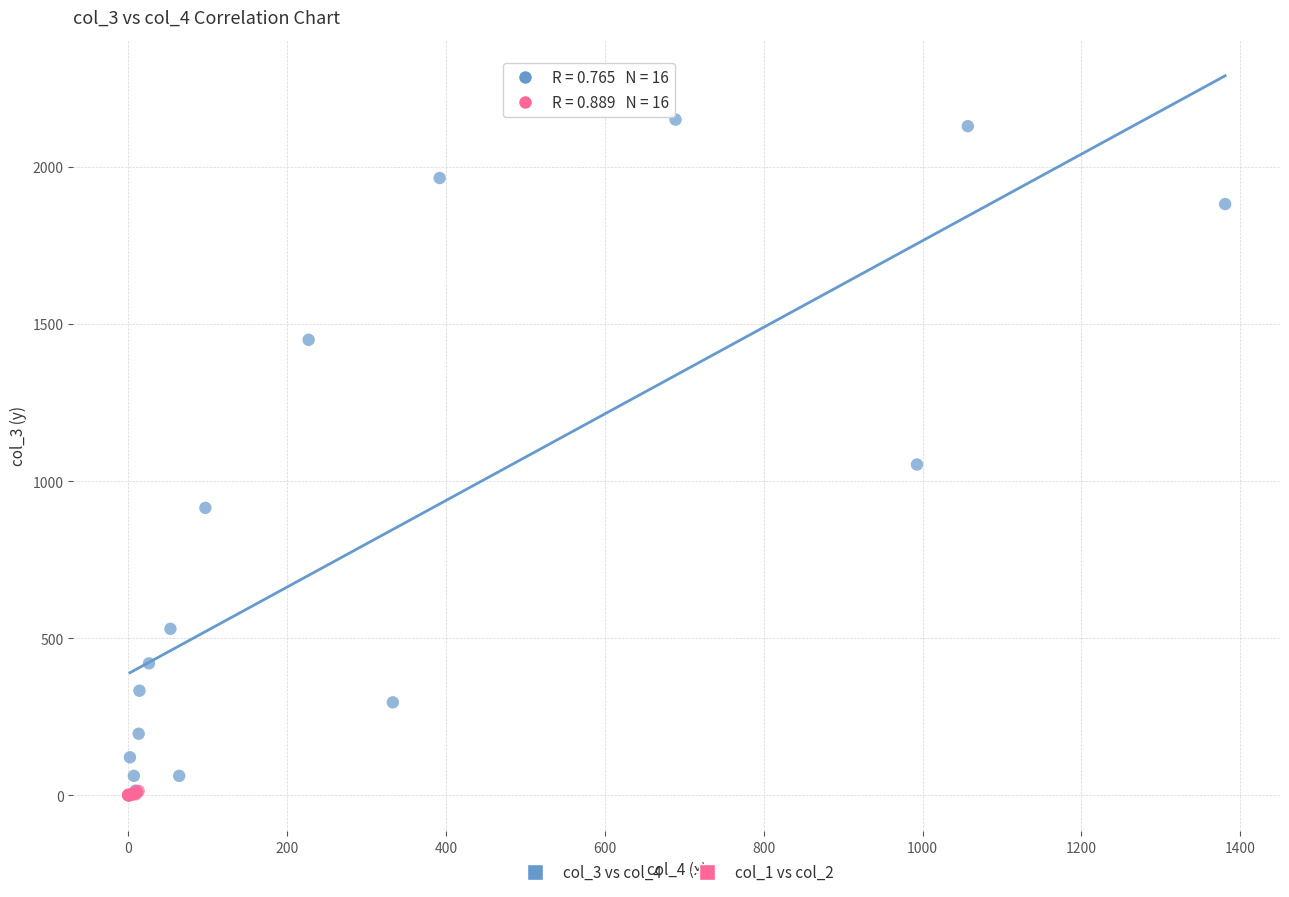

Which series has the largest Y range (max minus min)?

col_3 vs col_4